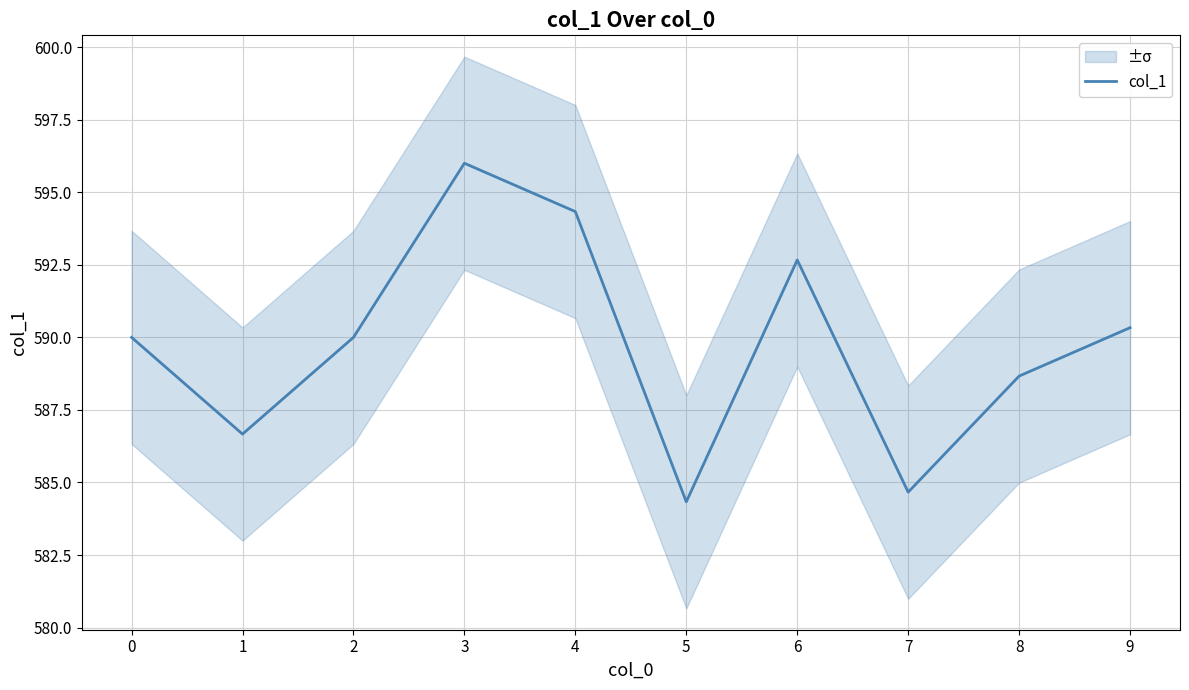

What is the difference between the values at 0 and 4?

4.3